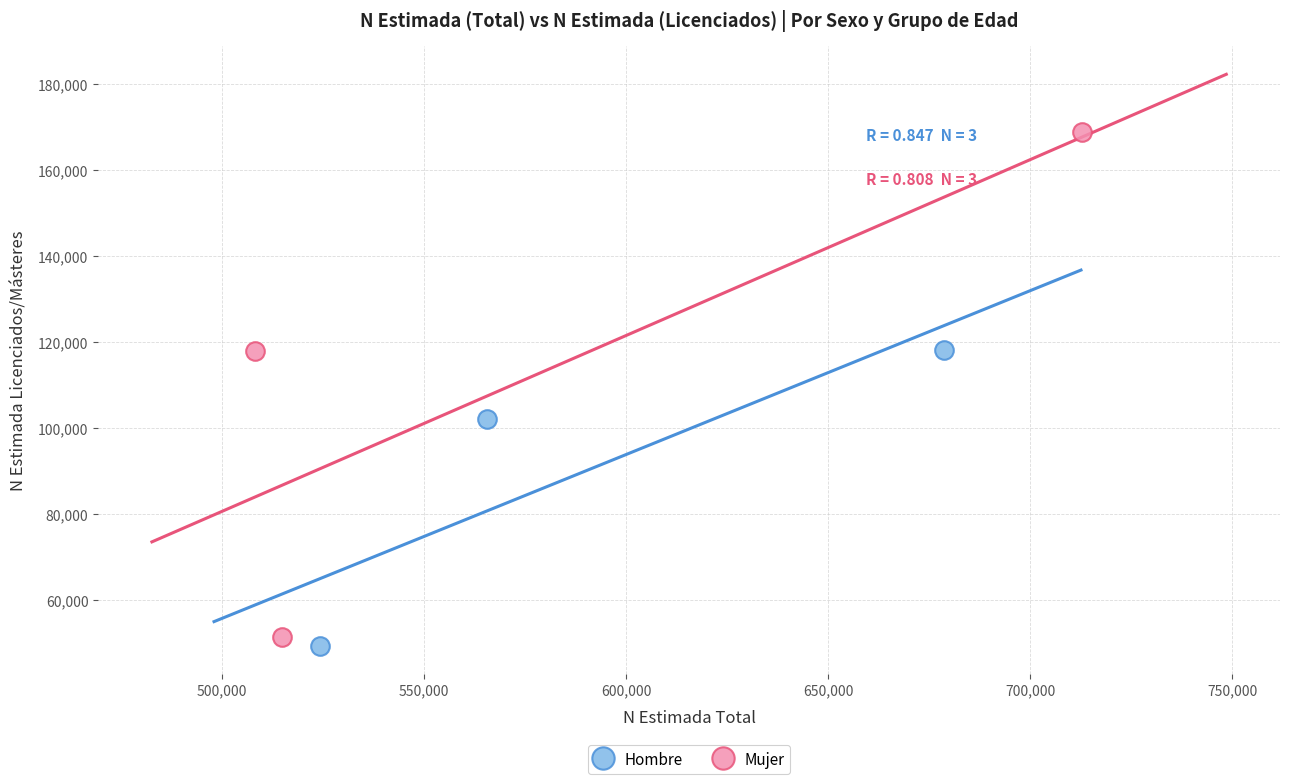

What are all the series names shown in the legend?

Hombre, Mujer